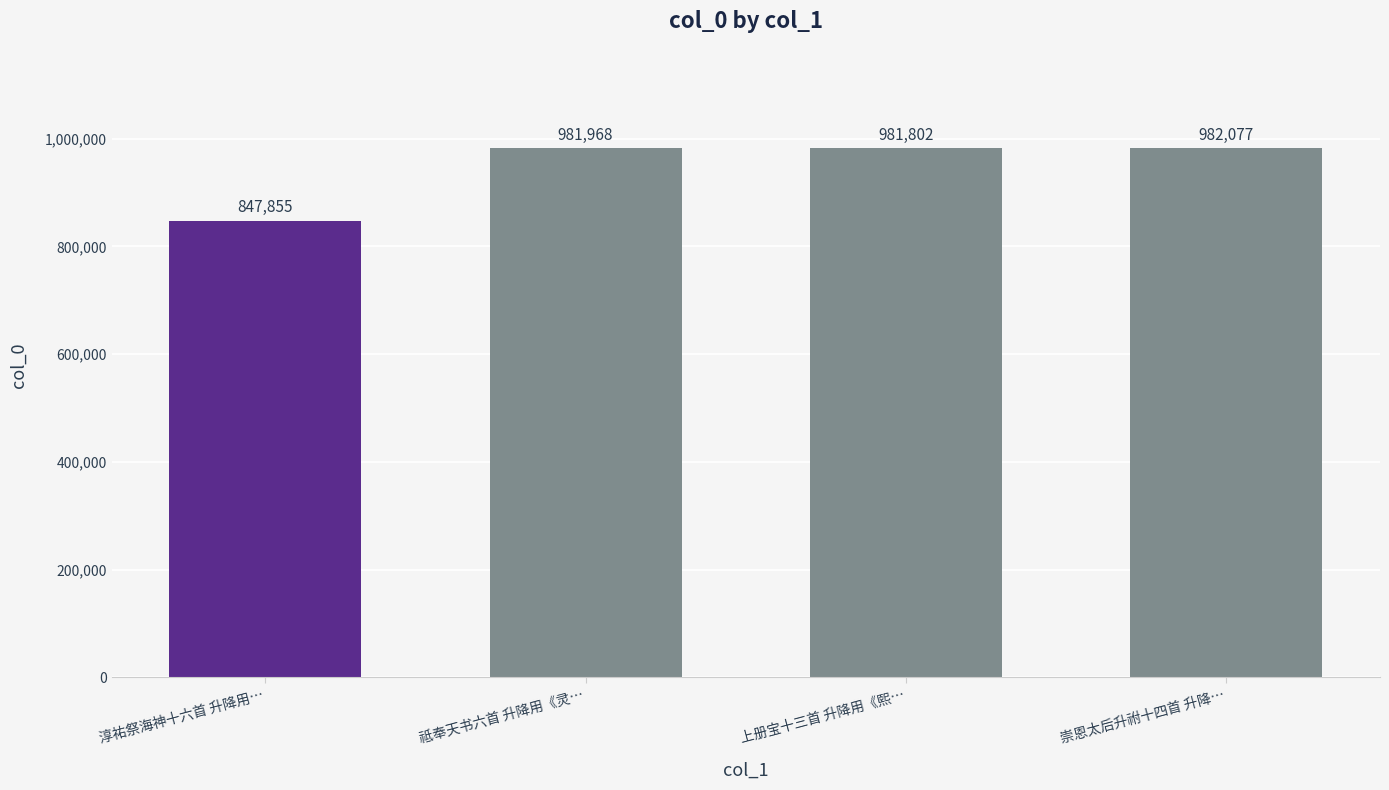

How many values are below 981968?

2